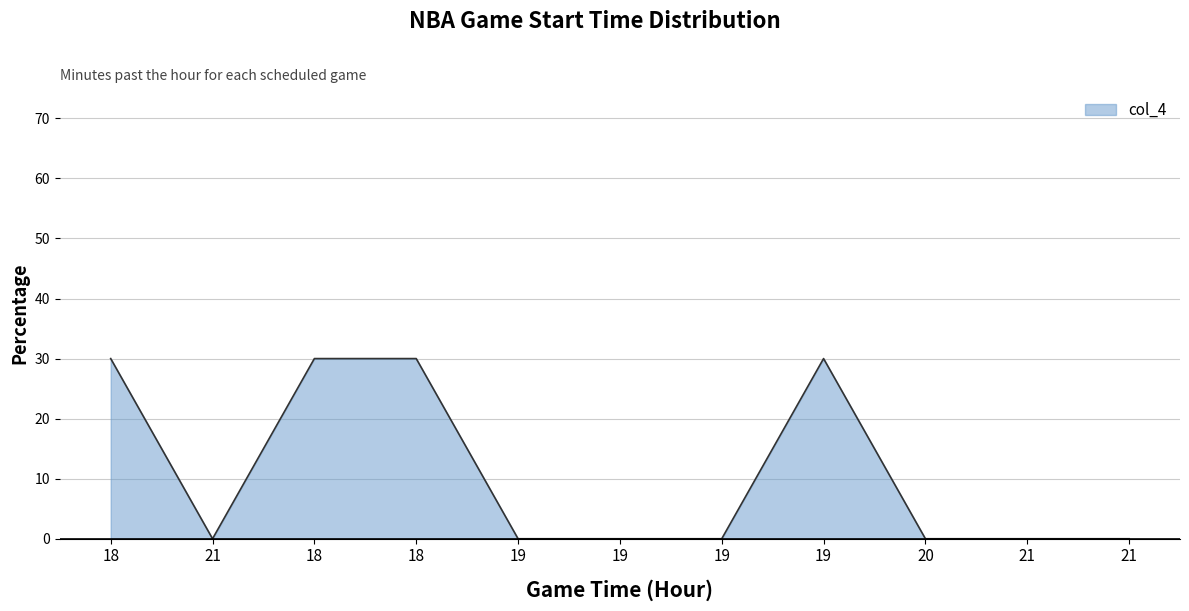

Which label corresponds to the smallest value in the chart?

21